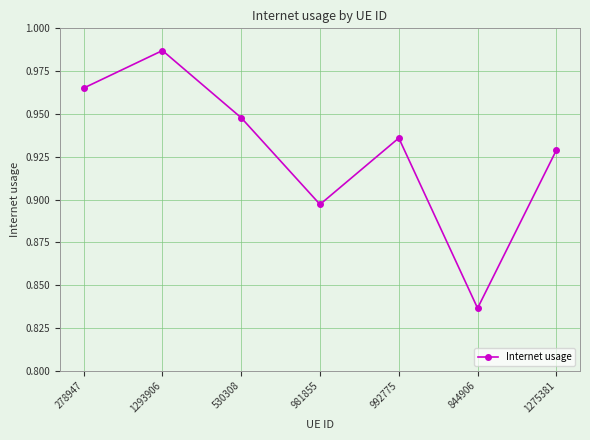

How many points are higher than both their immediate neighbors (excluding endpoints)?

2